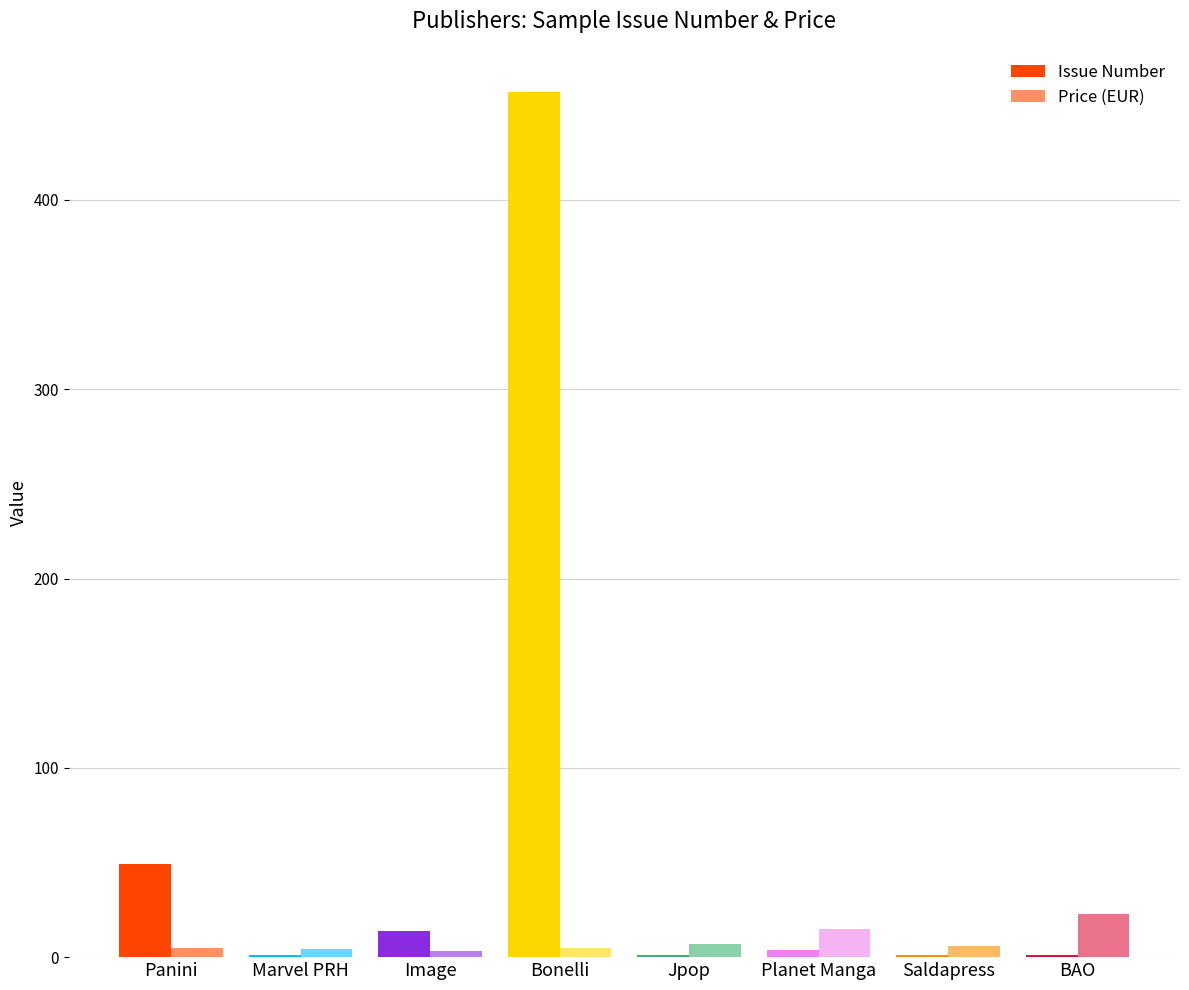

Are the bars grouped side by side (vs. stacked)?

Yes